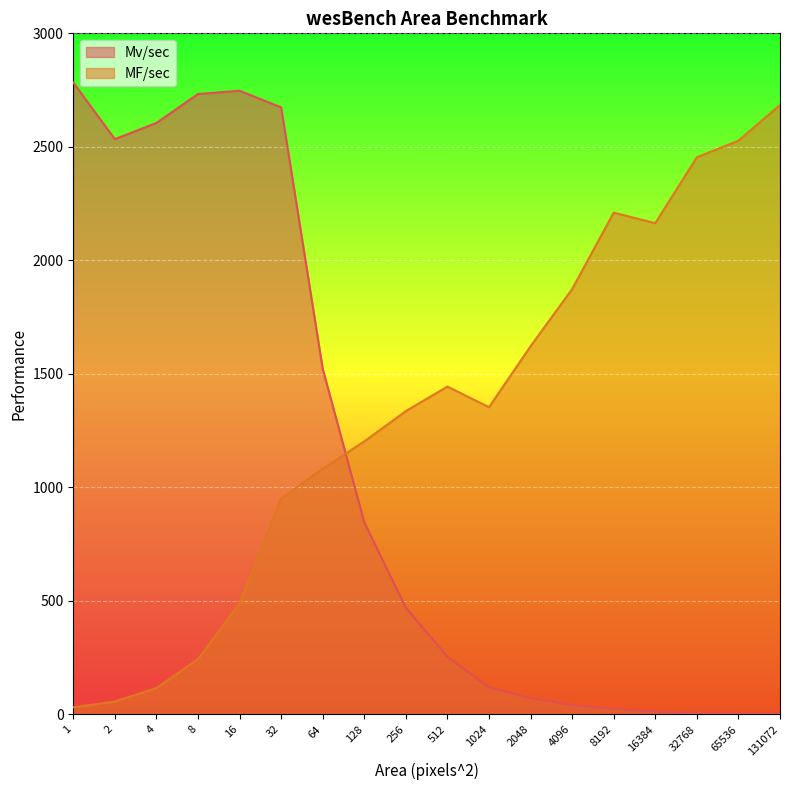

Which series has the largest range (max minus min)?

Mv/sec